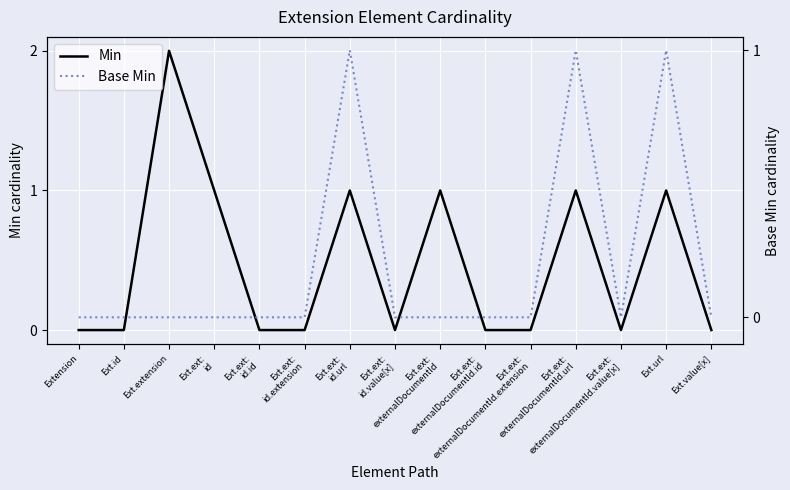

True or false: Base Min and Min cross at least once.

False